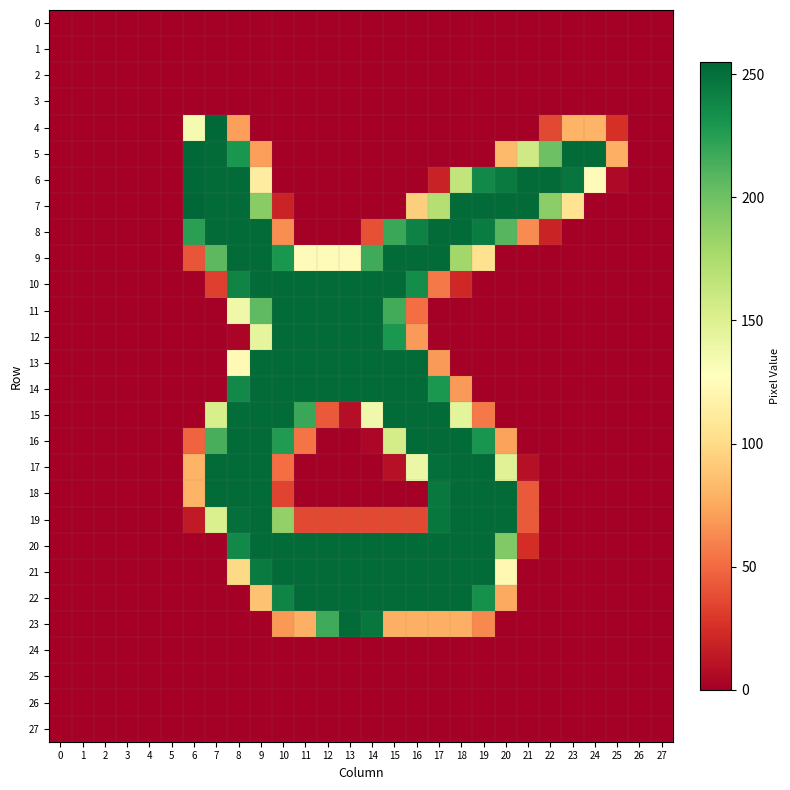

What is the maximum value shown in the chart?

255